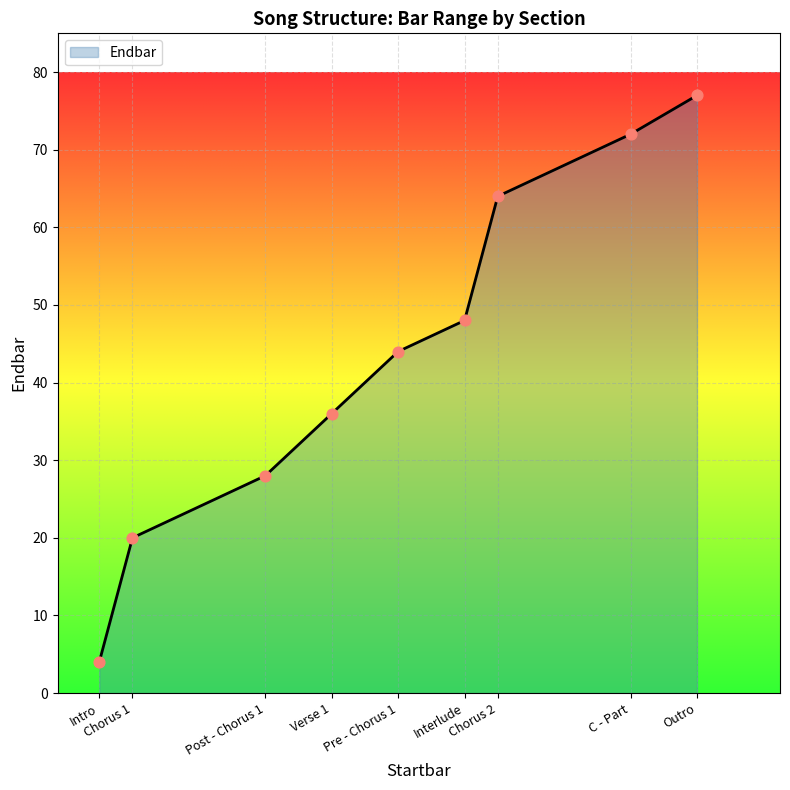

Between Chorus 2 and Chorus 1, which is larger?

Chorus 2